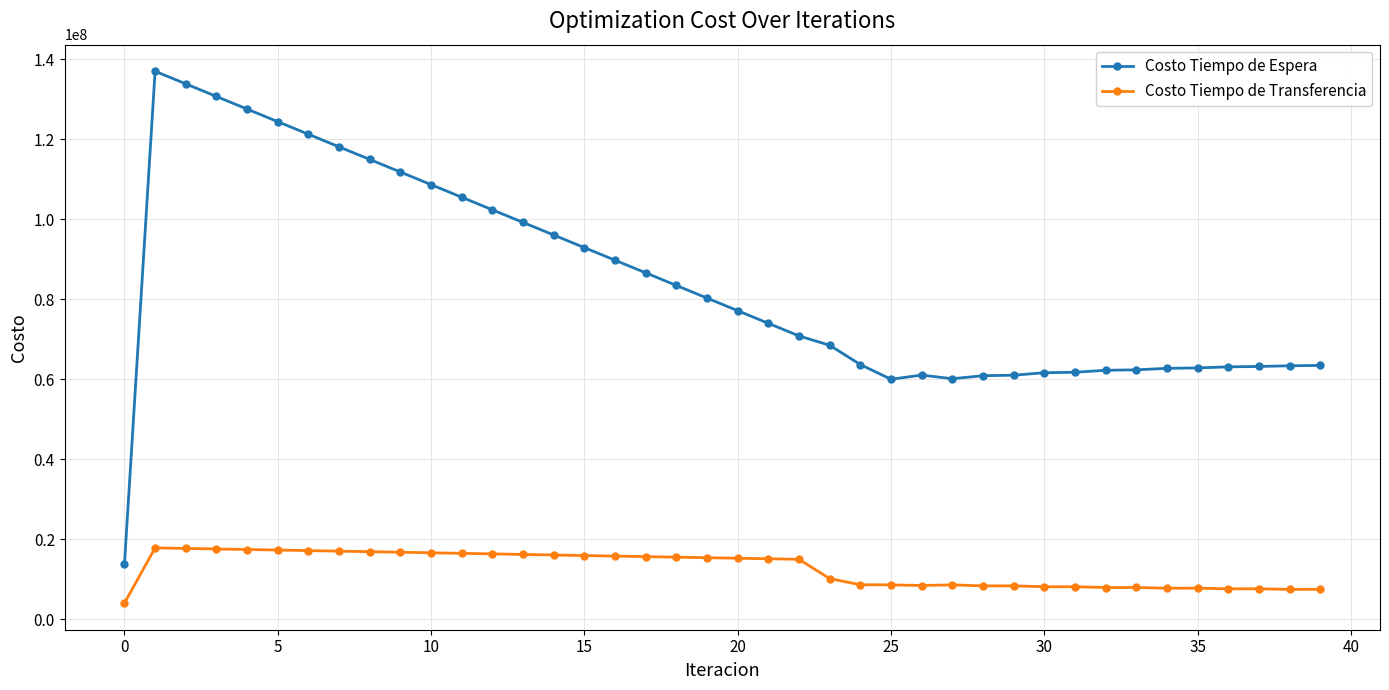

Which series has the largest total across all categories?

Costo Tiempo de Espera